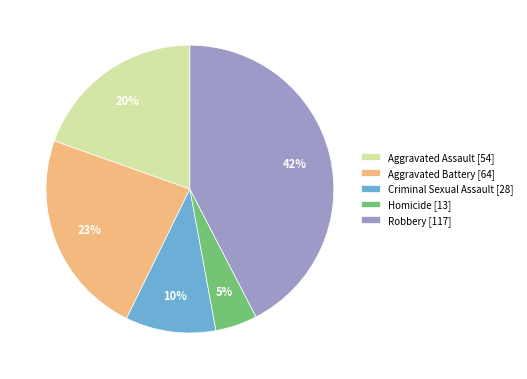

What is the ratio of the value at Homicide to the value at Aggravated Battery?

0.2